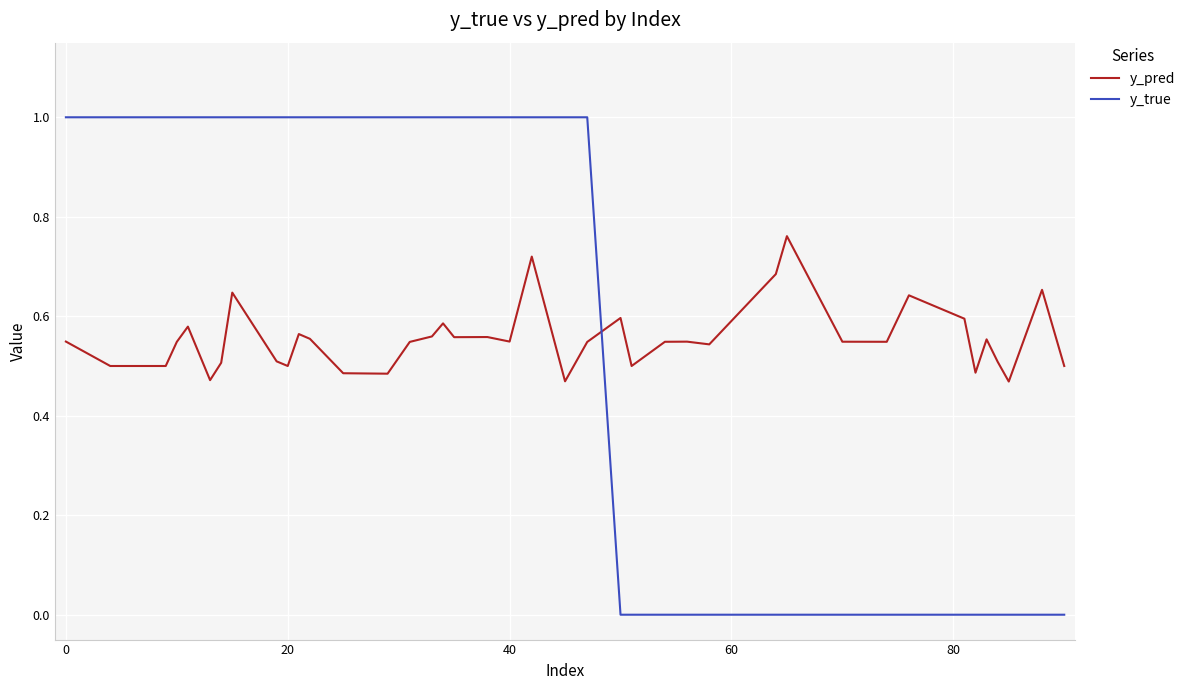

True or false: y_pred and y_true intersect in this chart.

True